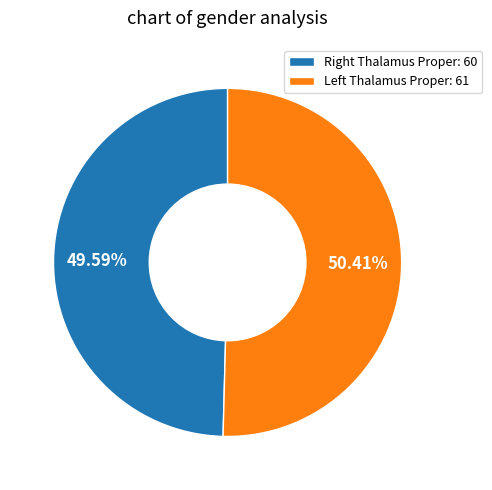

How many segments does this pie chart have?

2